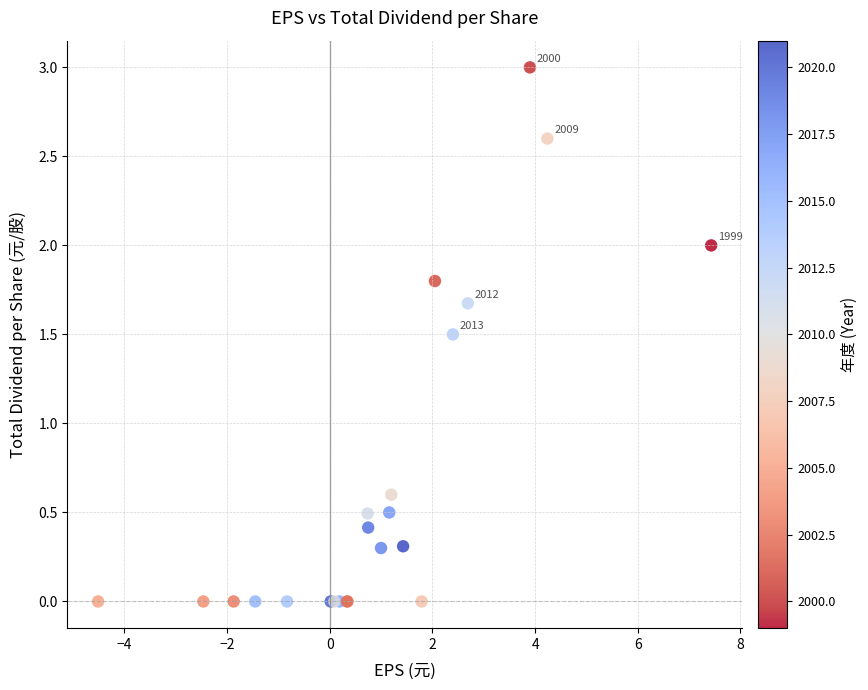

What Y value in the scatter plot is closest to 1?

0.6